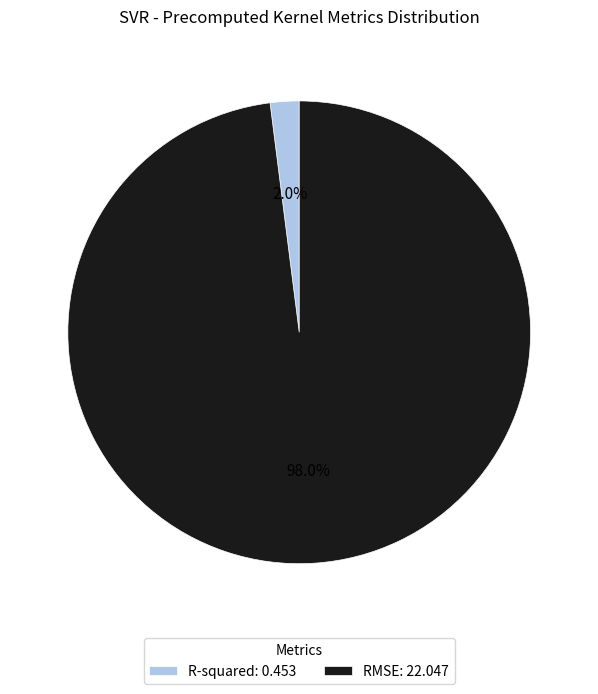

To the nearest percent, what is the difference between the RMSE and R-squared slice percentages?

96%